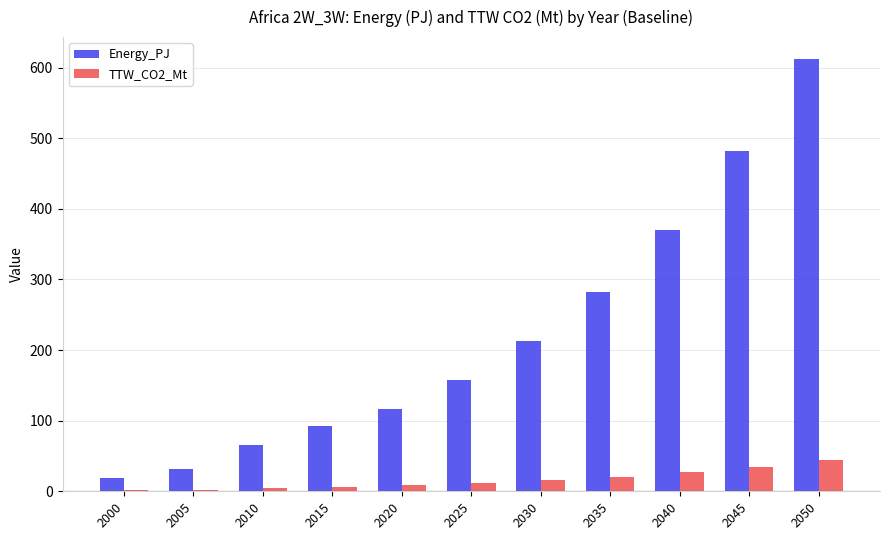

How many groups of bars are there?

11